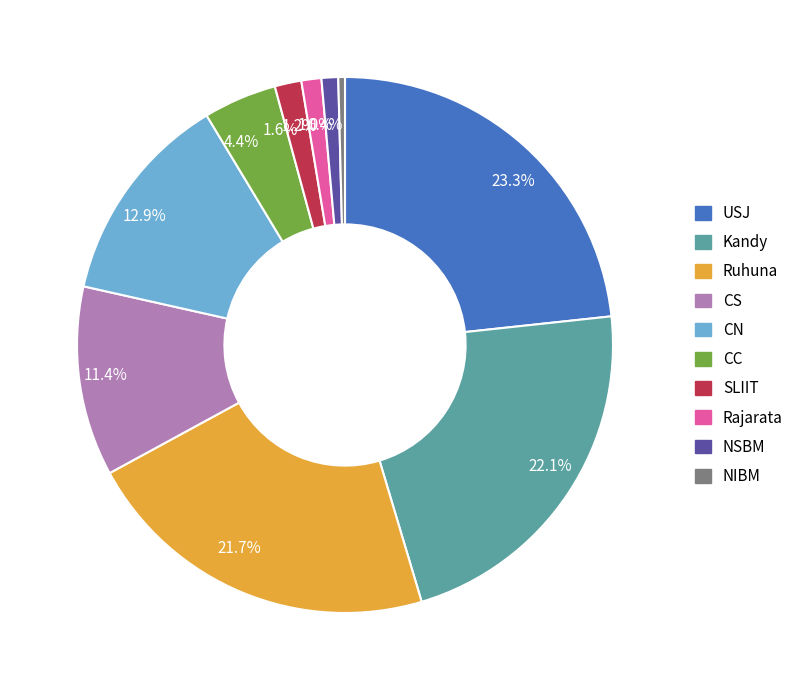

What is the ratio of the value at 1.2% to the value at 4.4%?

0.3